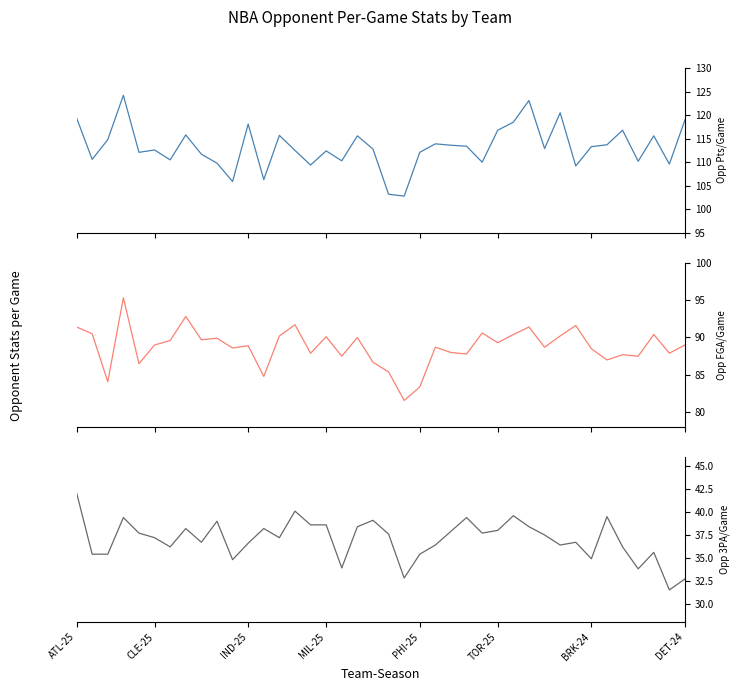

What is the greatest value displayed?

124.2